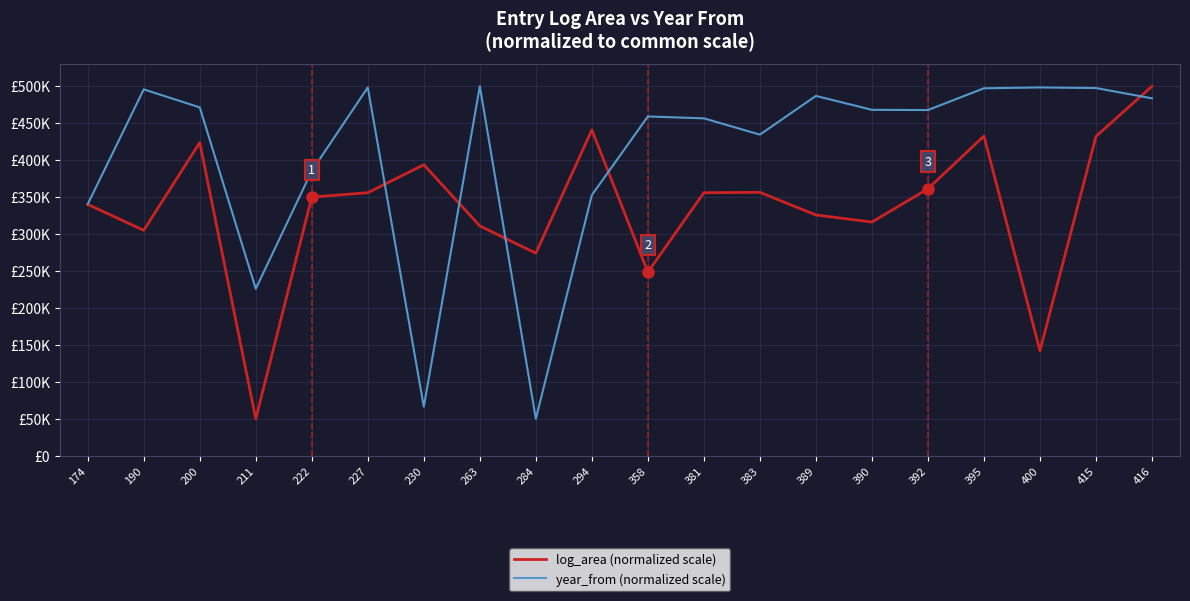

Is it true that year_from (normalized scale) equals 726233.5 at 389?

False